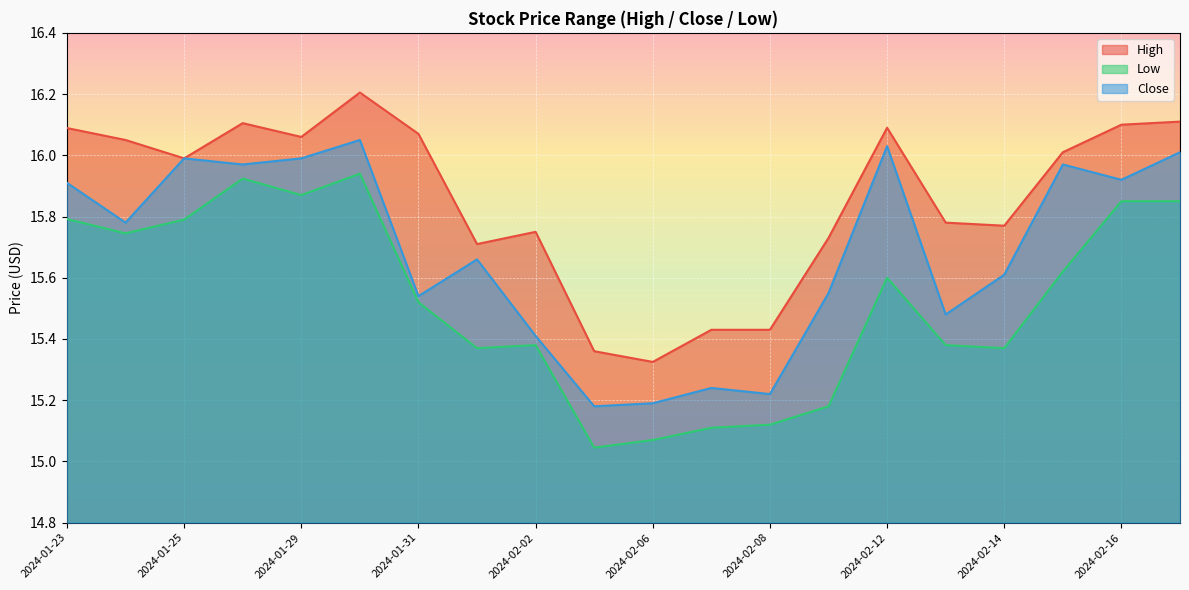

What is the sum of all Close values?

313.7